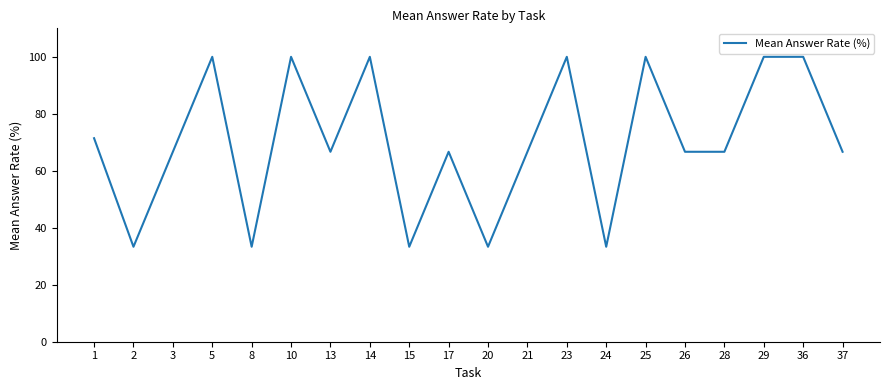

What is the greatest value displayed?

100.0